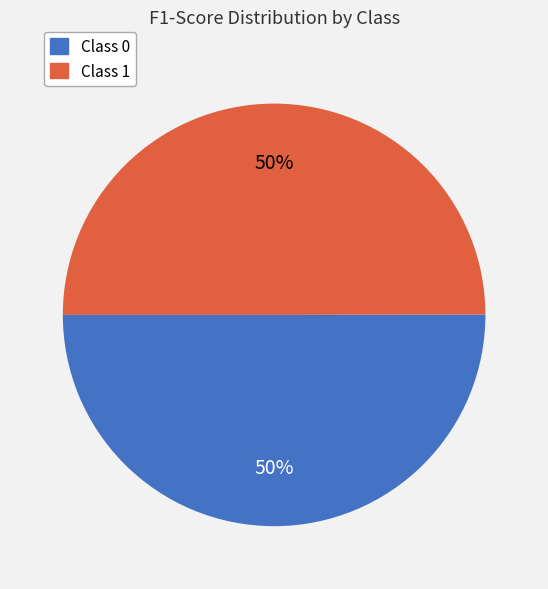

To the nearest percent, what is the average slice percentage?

50%